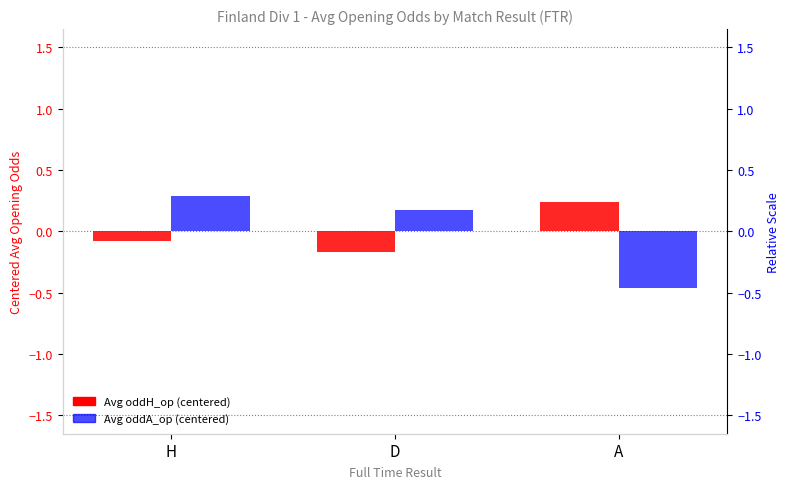

Between D and A, which series saw the biggest shift?

Avg oddA_op (centered)